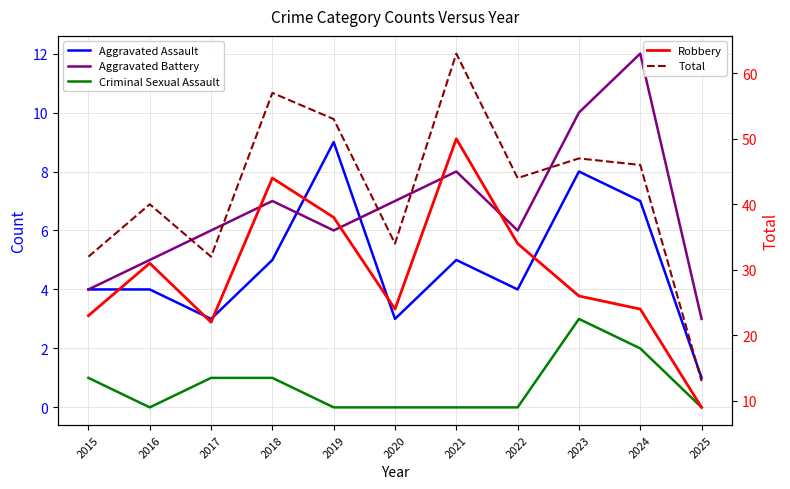

What is the sum of the Robbery values at 2020 and 2019?

62